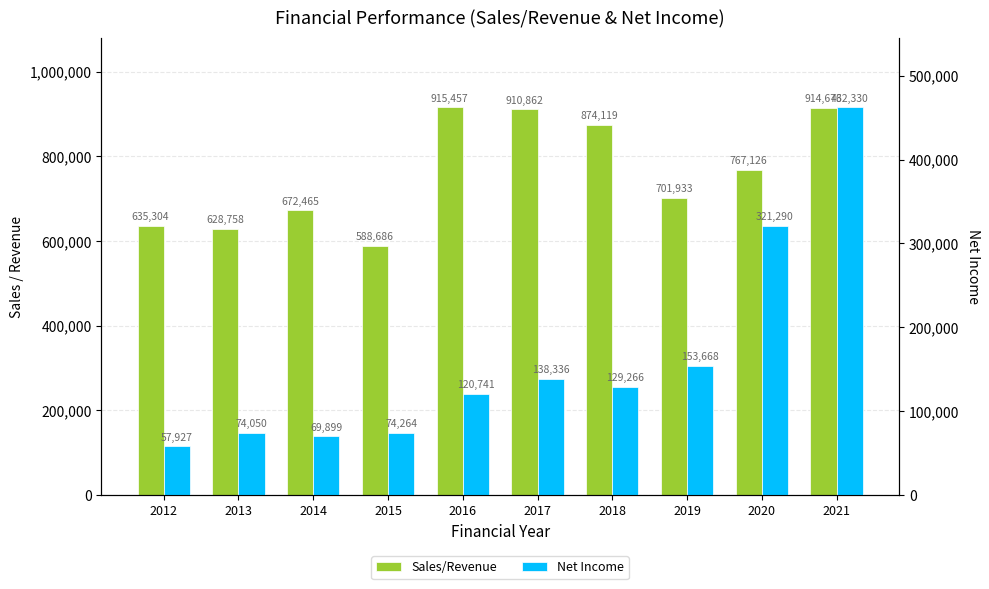

Rank the series by their maximum value, from highest to lowest.

Sales/Revenue, Net Income